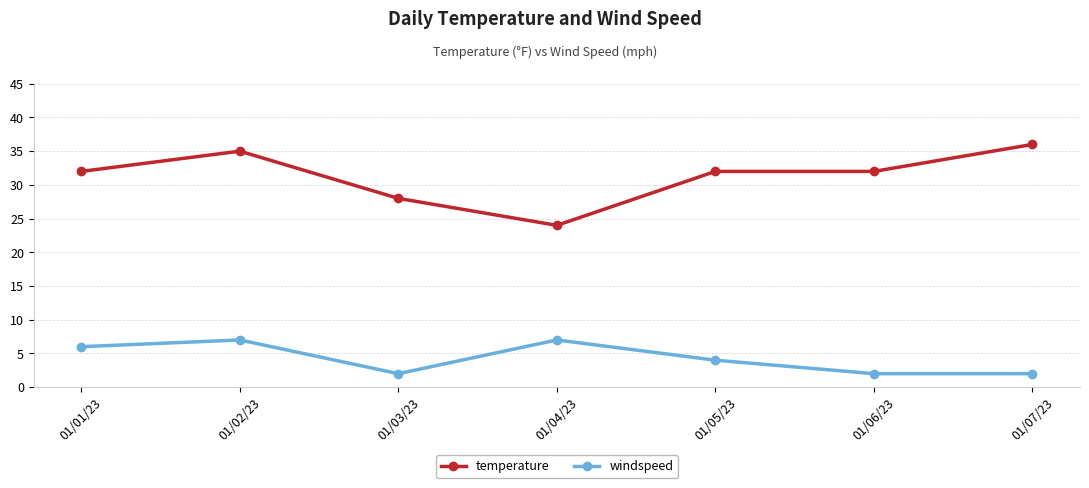

What is the value of the temperature point at the 6th from the left?

32